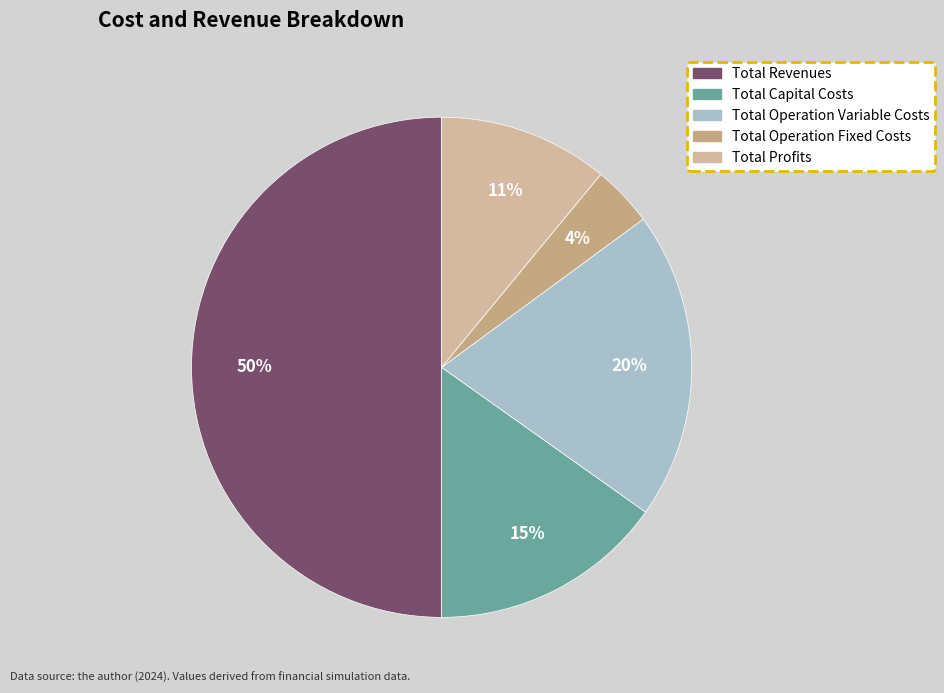

How many segments does this pie chart have?

5